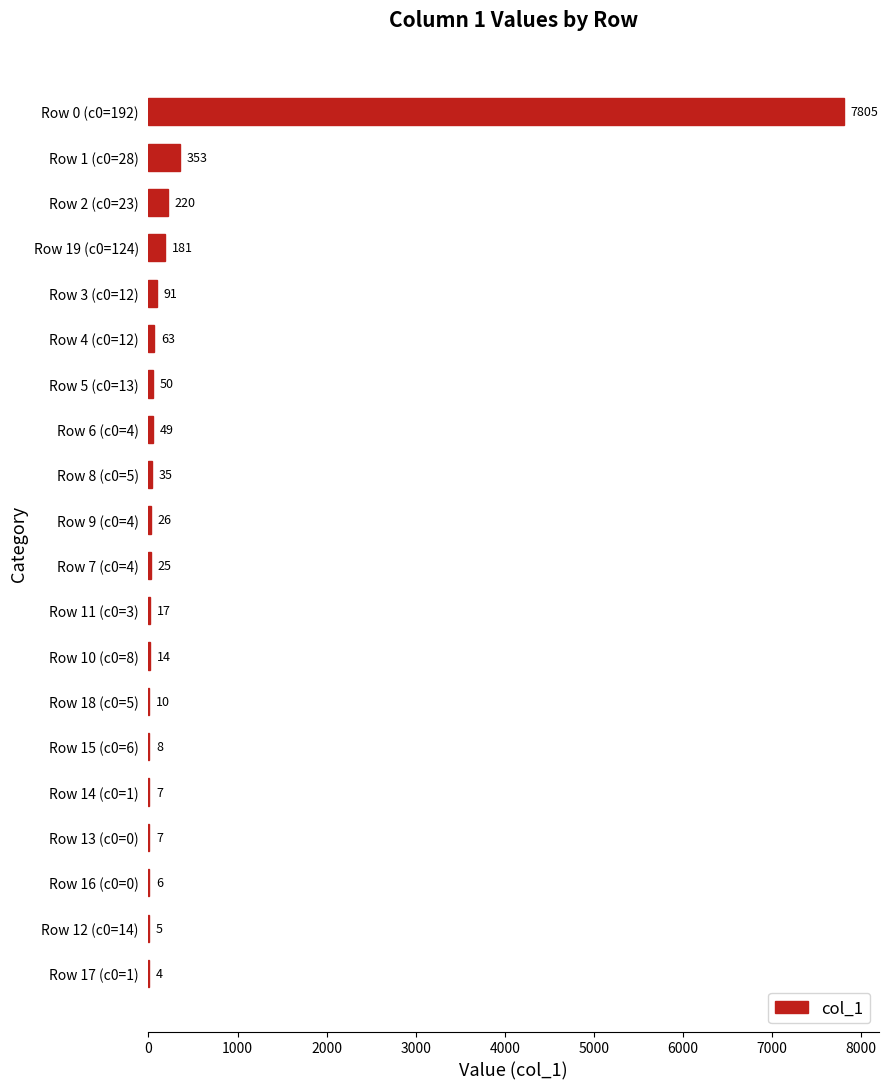

Does the chart contain stacked bars?

No